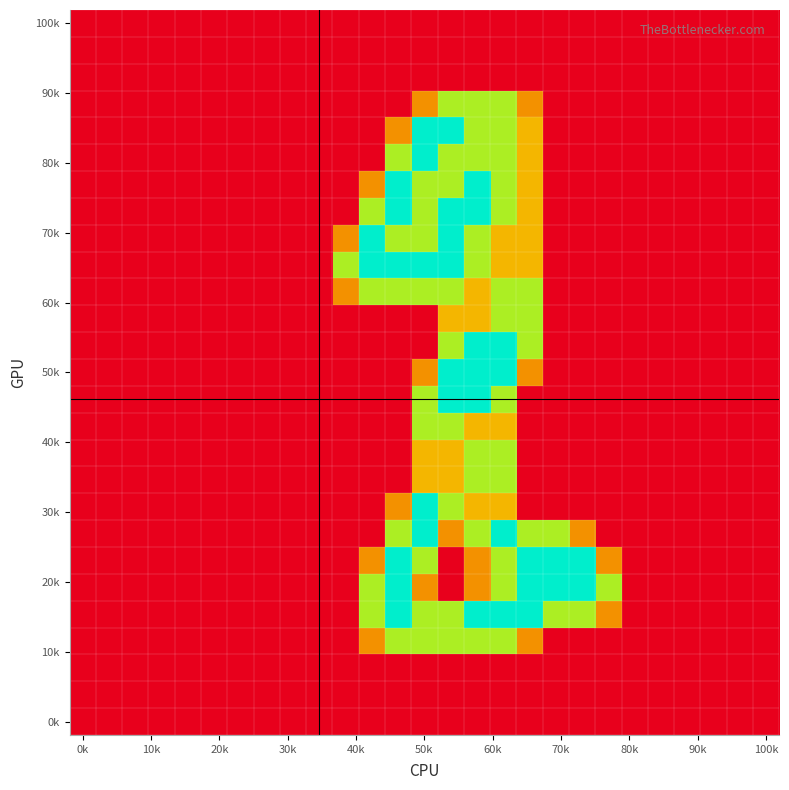

How many series are shown in this chart?

27